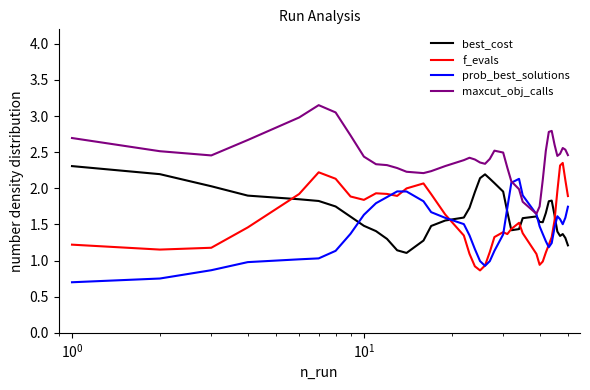

Which series has the largest total across all categories?

maxcut_obj_calls